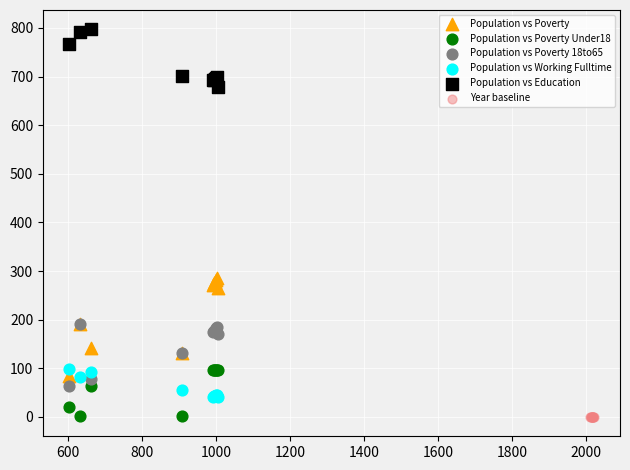

Which series reaches the maximum Y coordinate?

Population vs Education